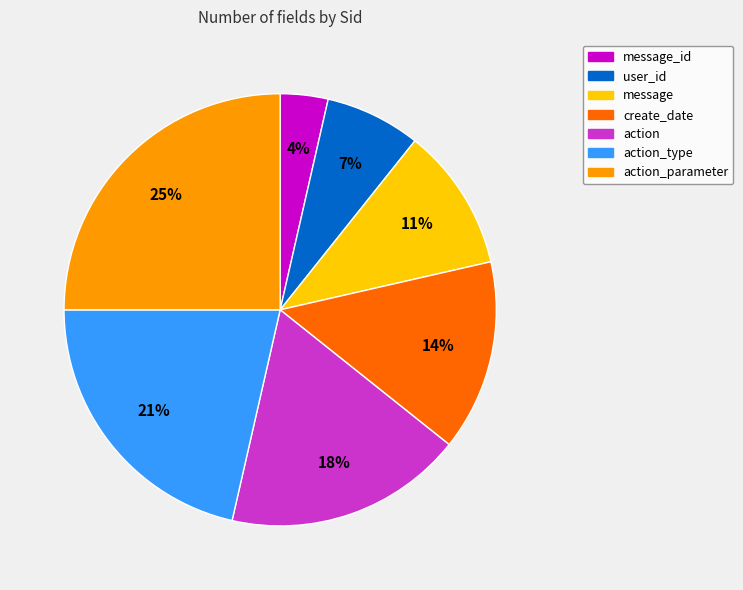

How many slices are in this pie chart?

7